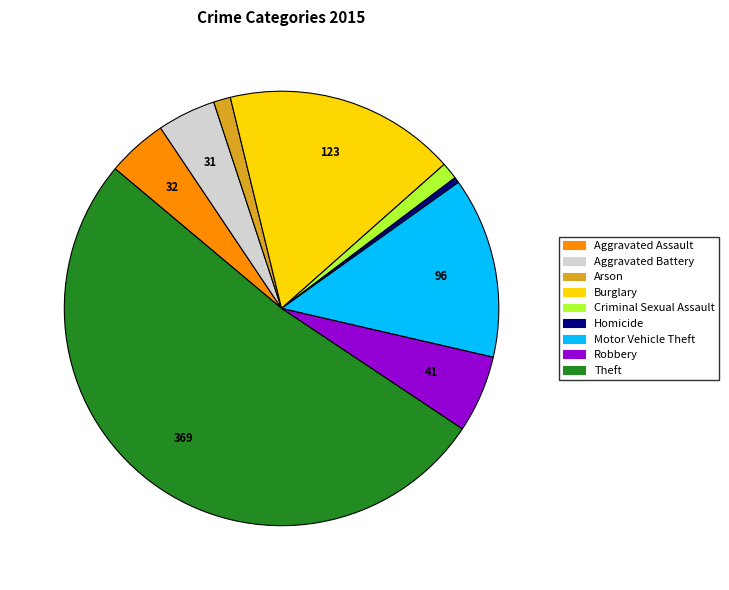

Which category has the smallest portion of the pie?

Homicide